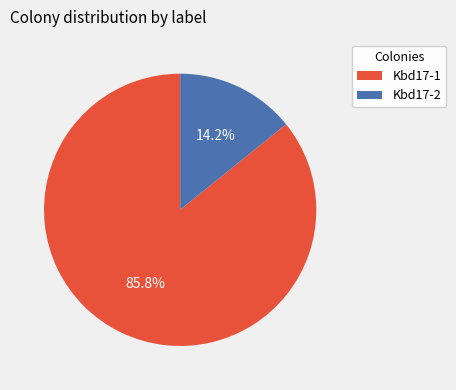

Which has a higher value, Kbd17-2 or Kbd17-1?

Kbd17-1